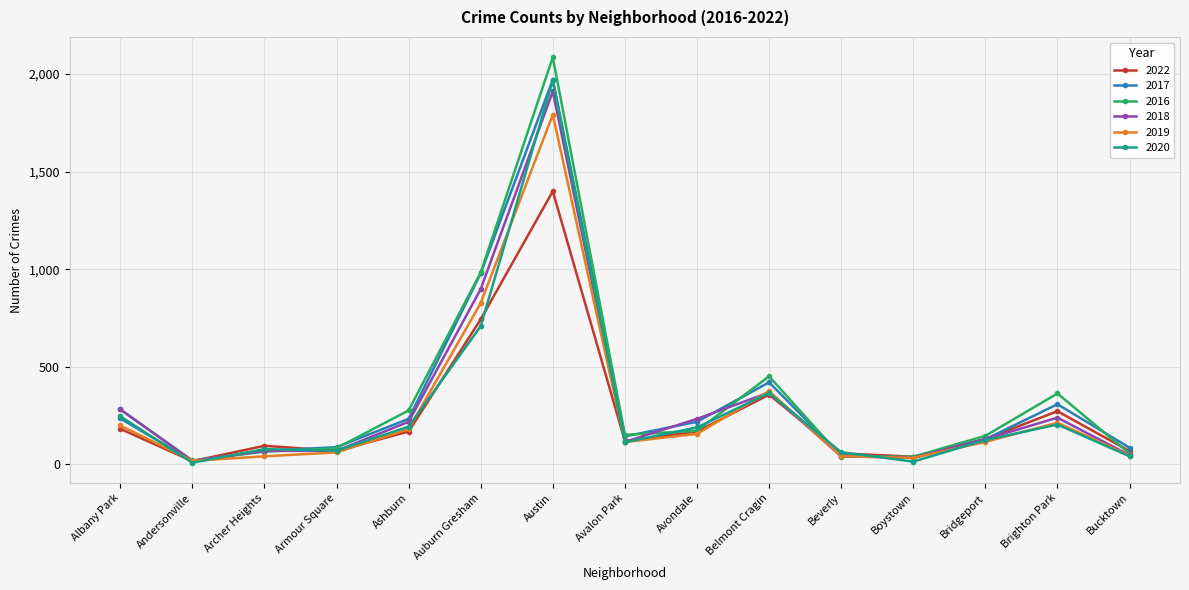

Is the value of 2017 at Andersonville greater than the value of 2022 at Beverly?

No